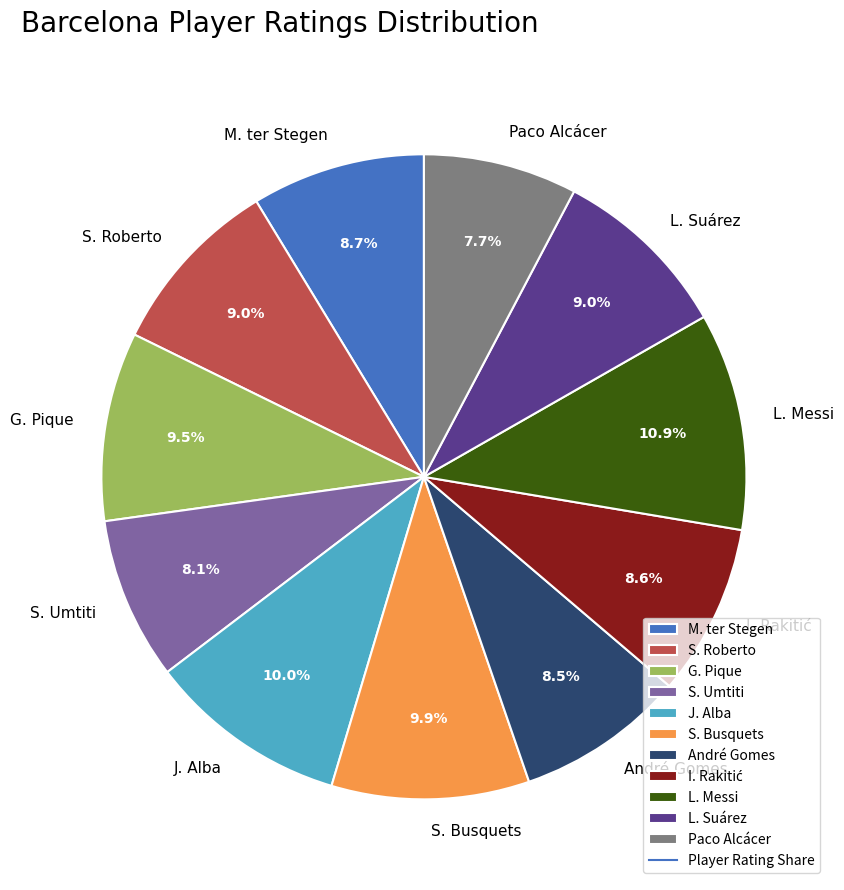

Is the sum of Paco Alcácer and L. Suárez greater than half?

No